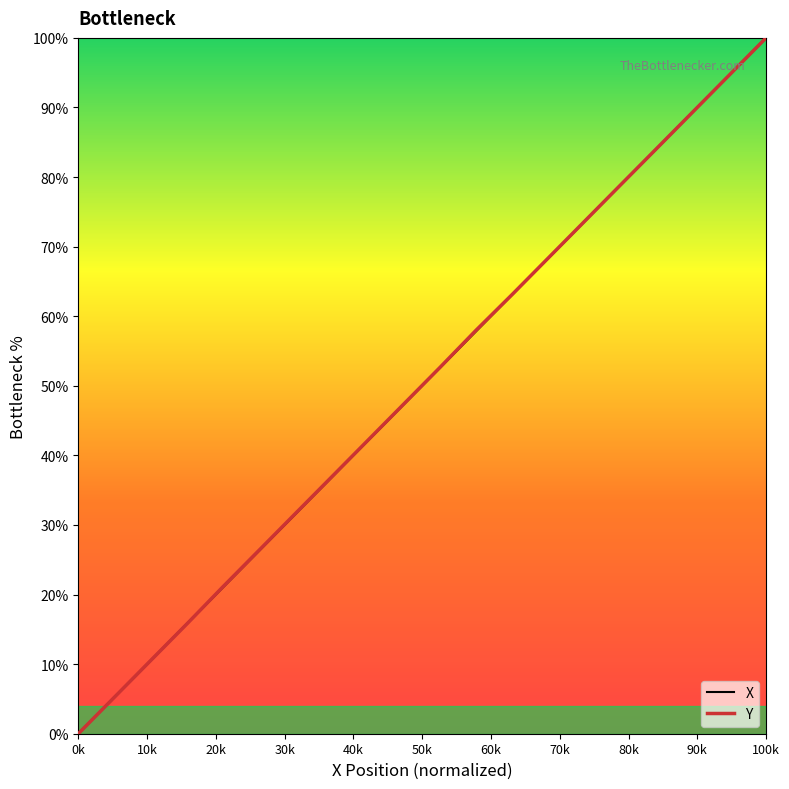

True or false: Y has more than 2 interior local peaks.

False